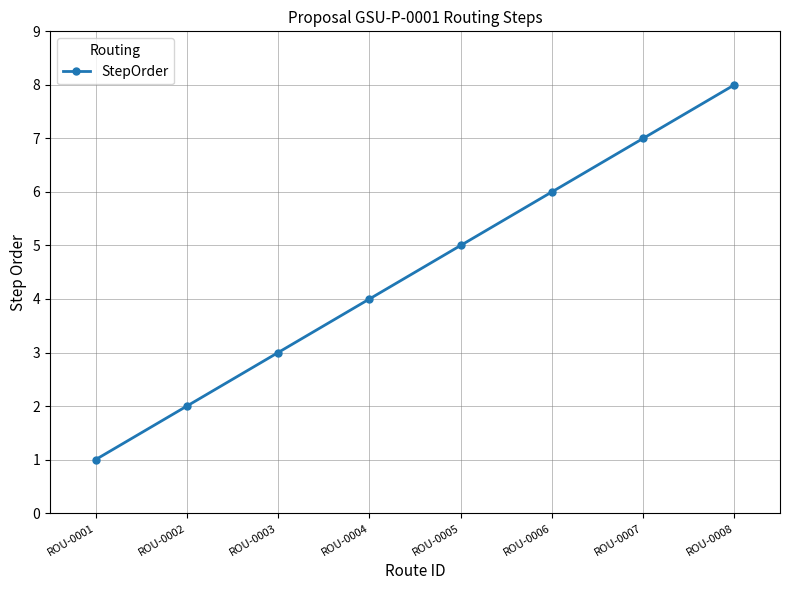

List the labels in order of value, largest first.

ROU-0008, ROU-0007, ROU-0006, ROU-0005, ROU-0004, ROU-0003, ROU-0002, ROU-0001